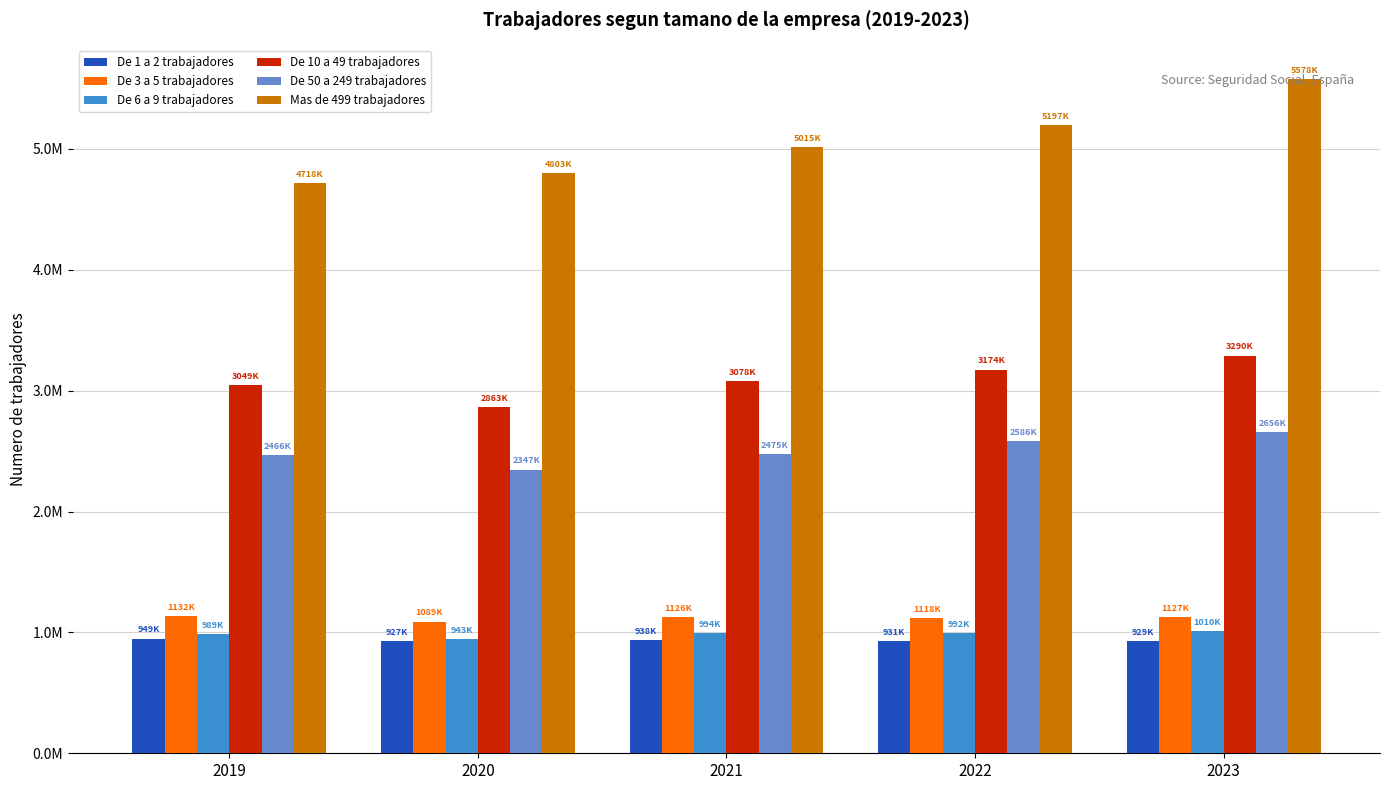

True or false: De 3 a 5 trabajadores has a value of 1641835 at 2019.

False